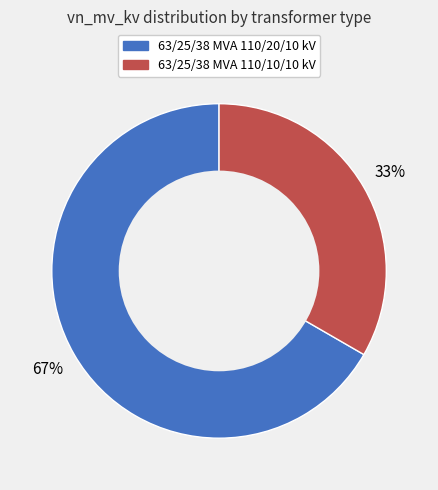

Combined, do 63/25/38 MVA 110/20/10 kV and 63/25/38 MVA 110/10/10 kV account for over 50%?

Yes